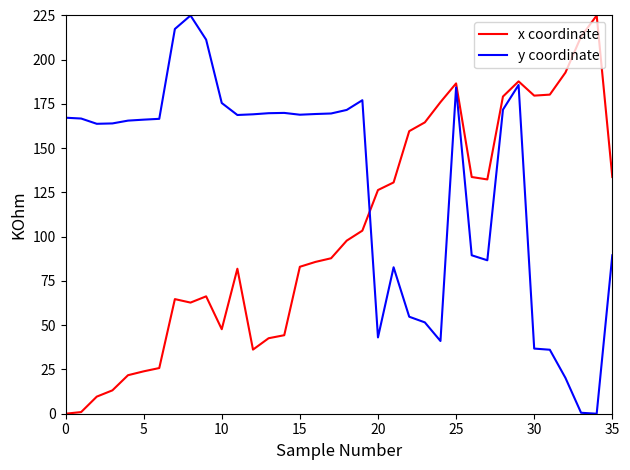

Rank the series by their average value, from highest to lowest.

y coordinate, x coordinate